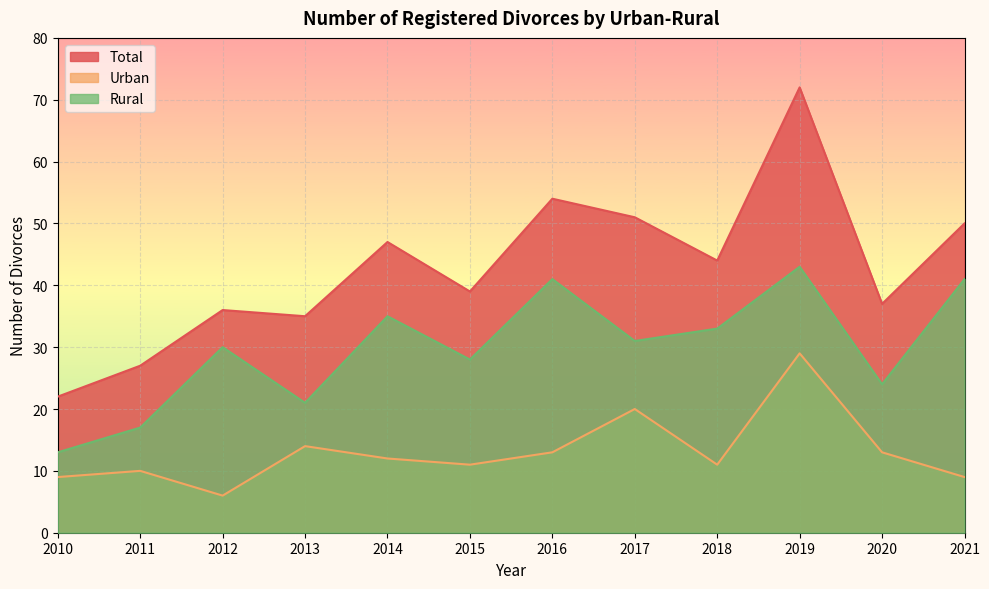

At which category does Urban reach its first local peak?

2011